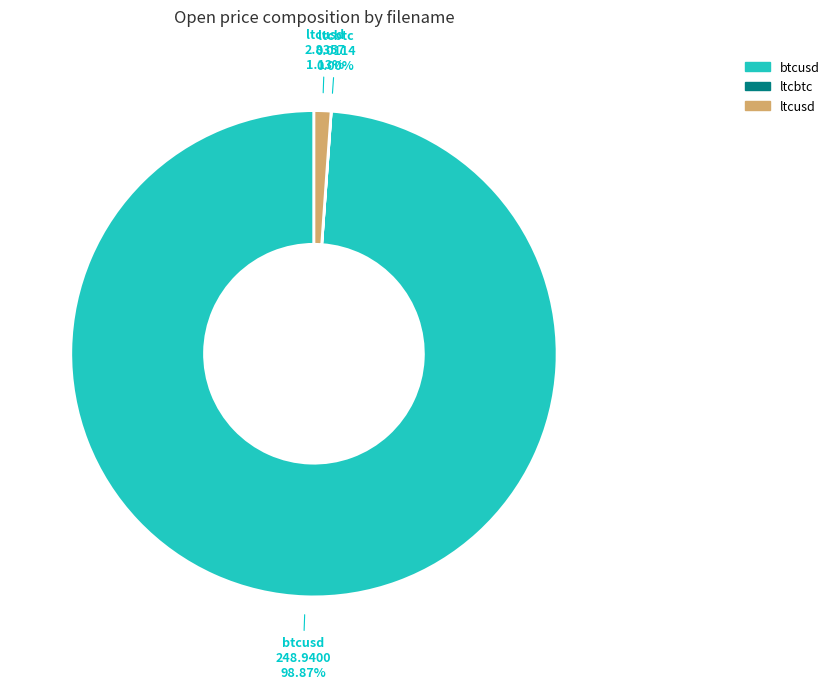

Which slice is the largest?

btcusd